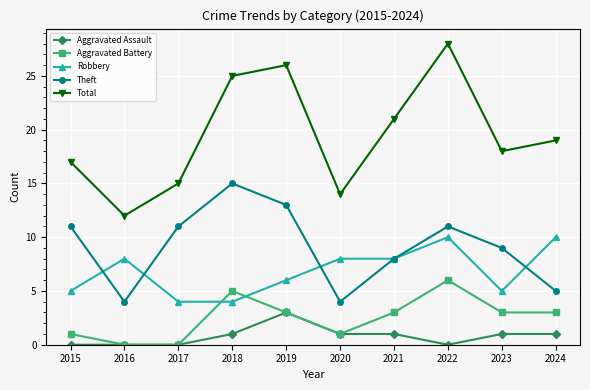

What is the sum of all Theft values?

91